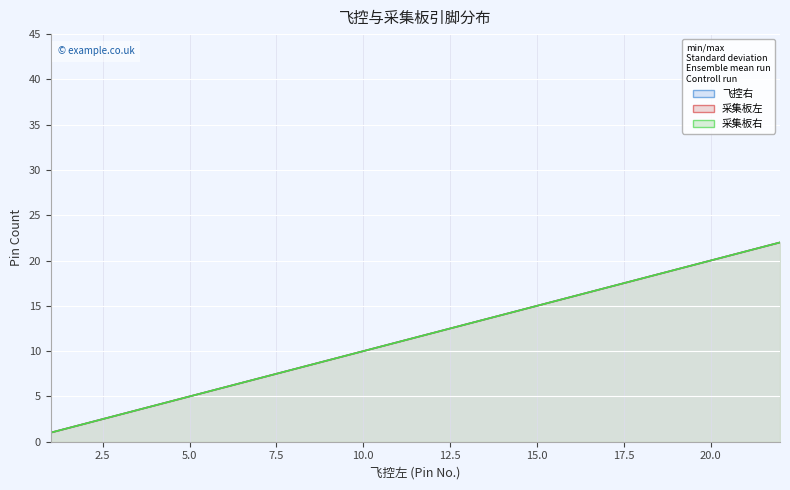

The value of 采集板左 at 7 is 7. True or false?

True